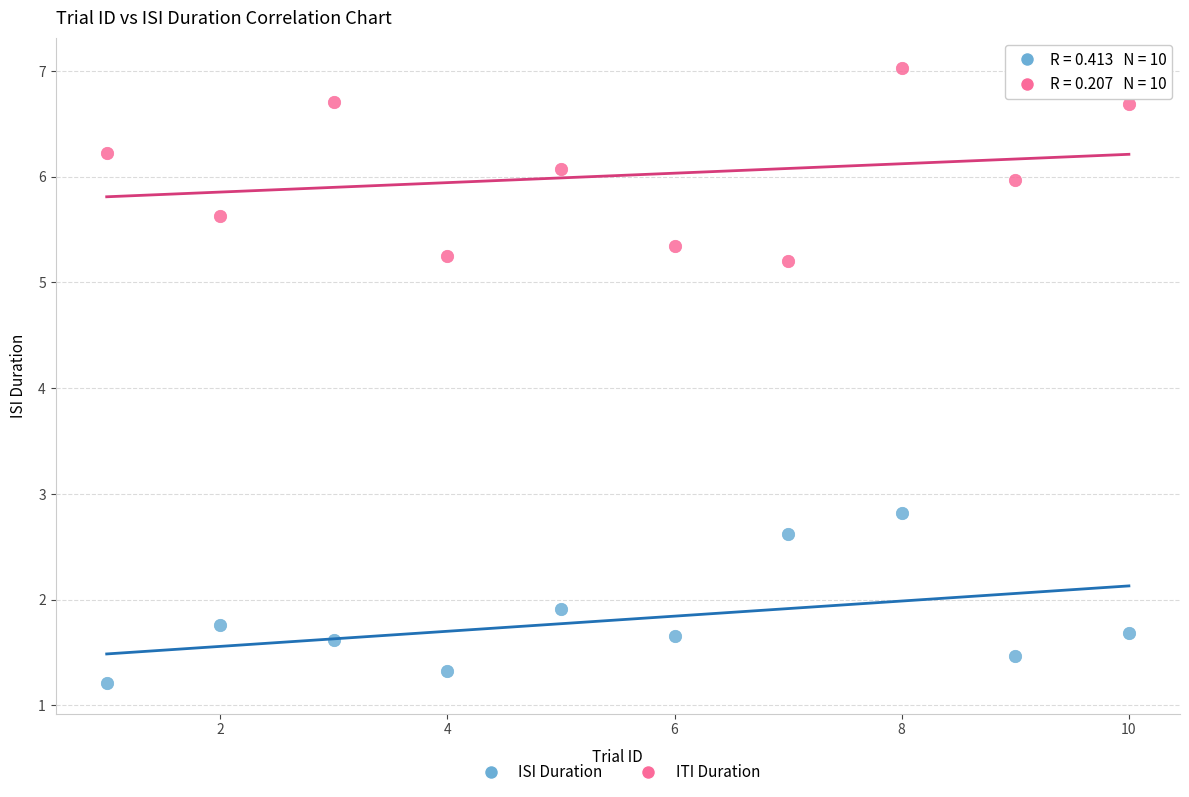

Which series reaches the minimum Y coordinate?

ISI Duration